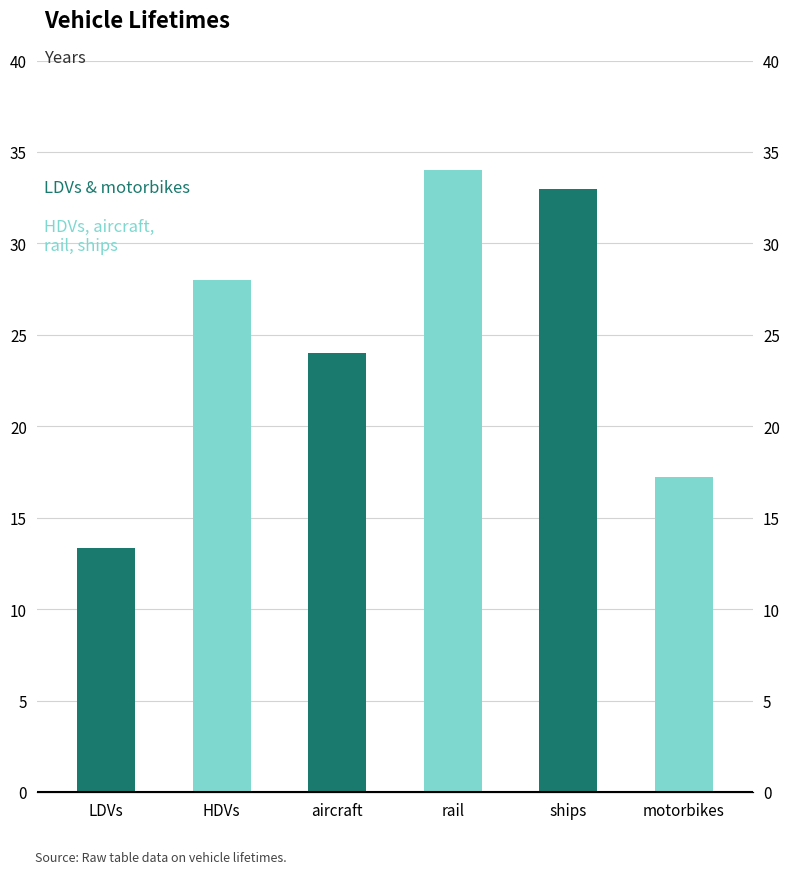

What is the minimum value shown in the chart?

13.4